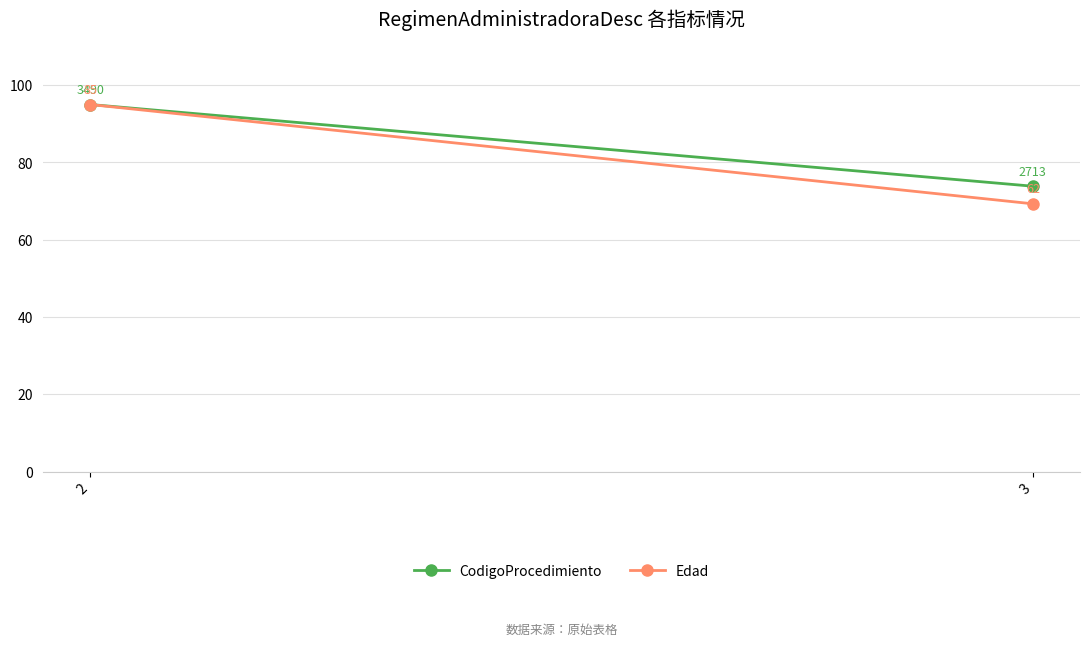

What is the difference between the maximum and minimum values in the Edad series?

25.7